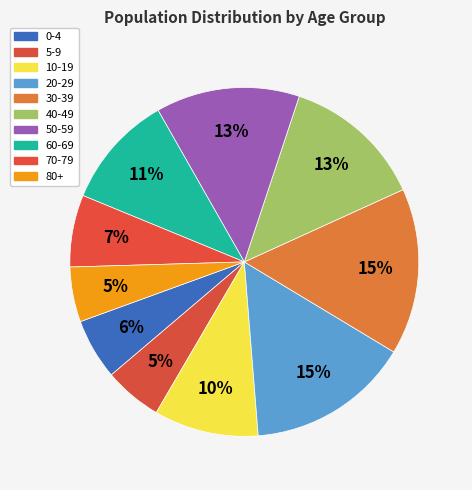

How many slices are in this pie chart?

10